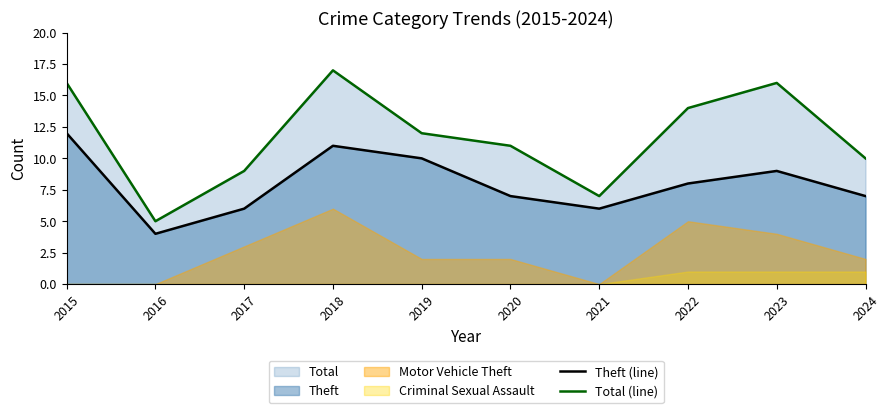

Which category has the highest value in the Total (line) series?

2018